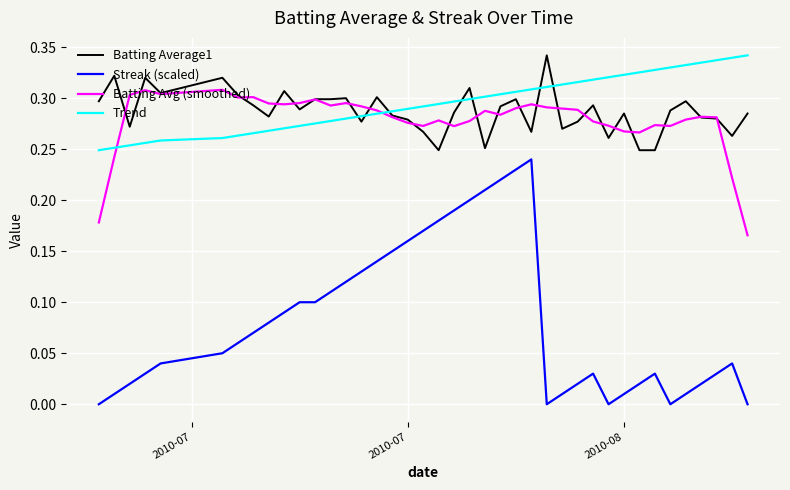

True or false: Batting Average1 and Streak (scaled) cross at least once.

False